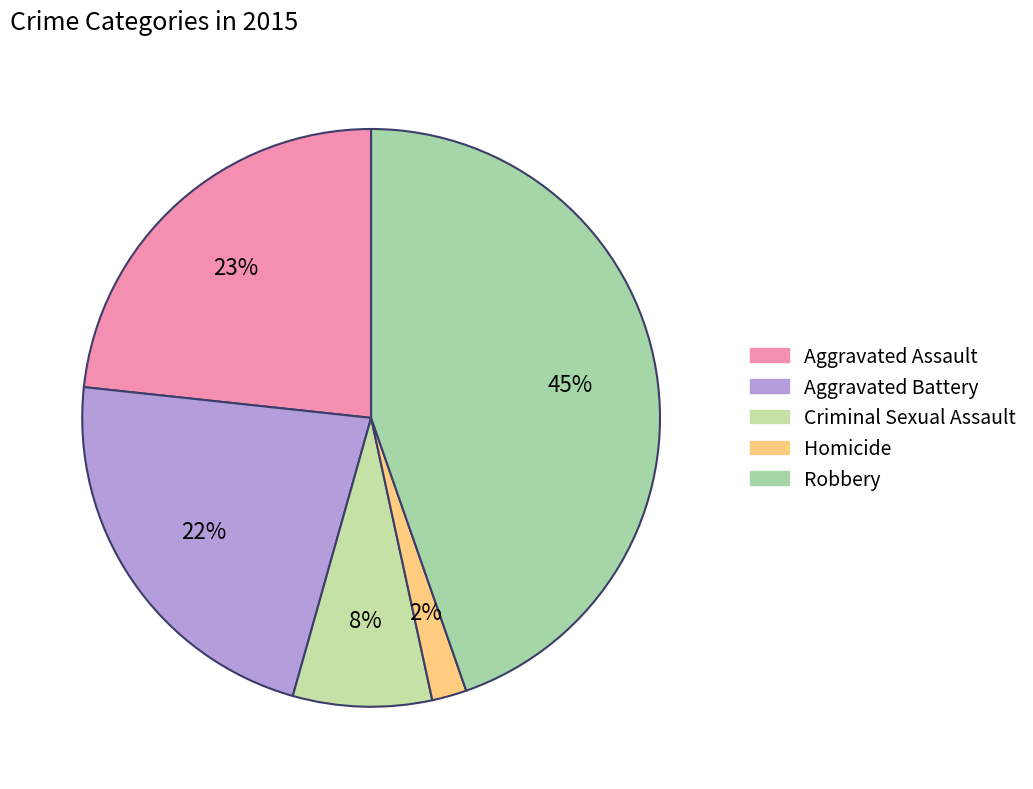

To the nearest percent, what portion does Aggravated Battery represent?

22%